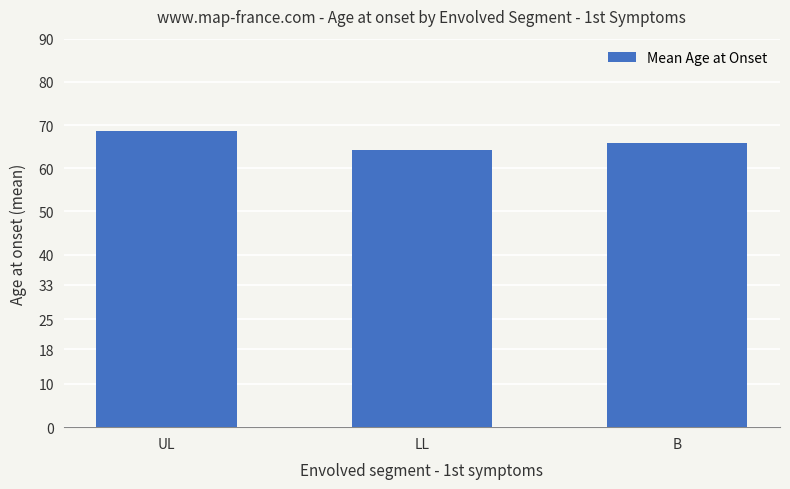

Reading left to right, extract all data points from this chart.

UL=68.7	LL=64.2	B=65.8